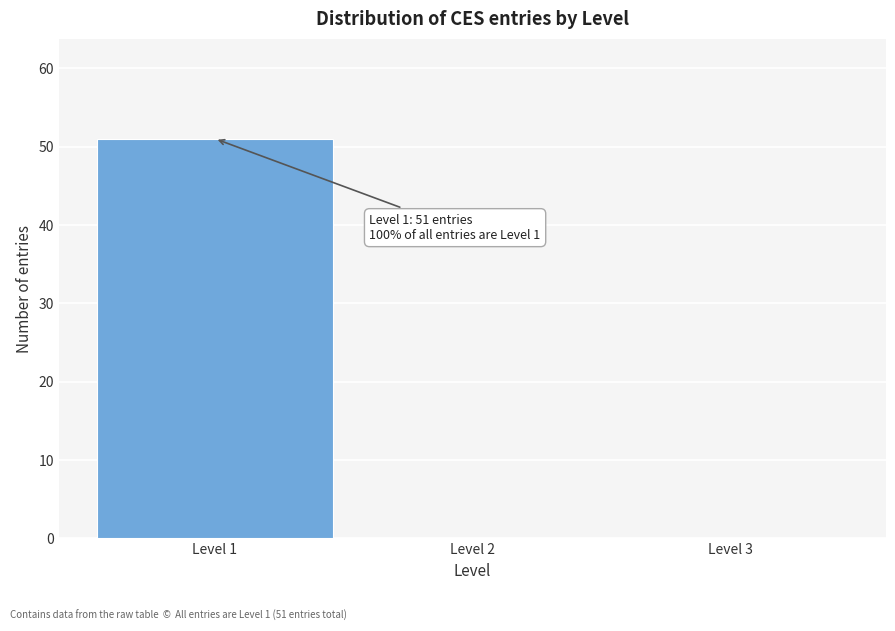

Over which range of the x-axis is the bar tallest?

0.5 to 1.5